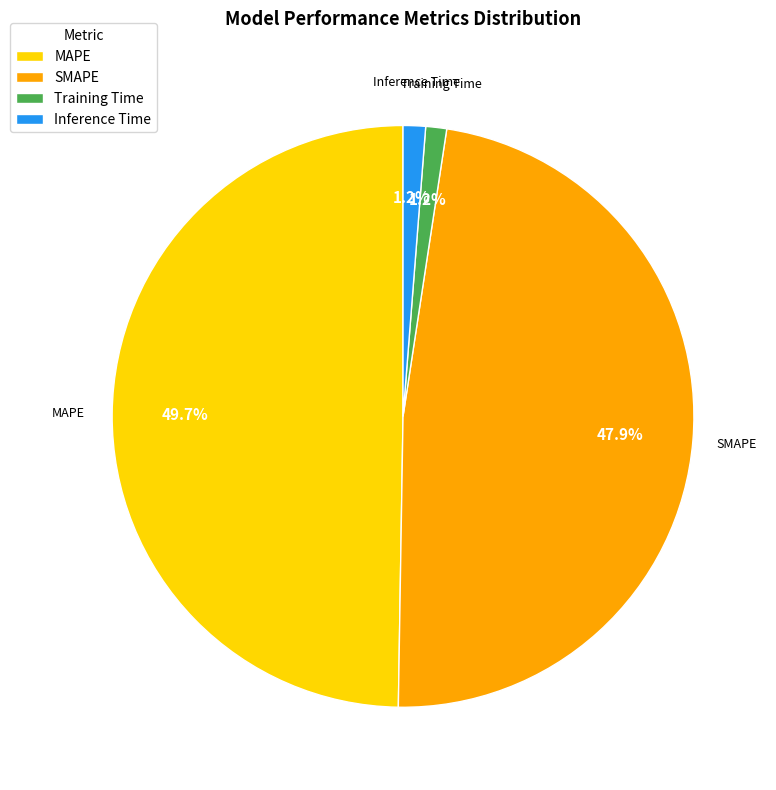

Is Training Time the majority of the pie?

No